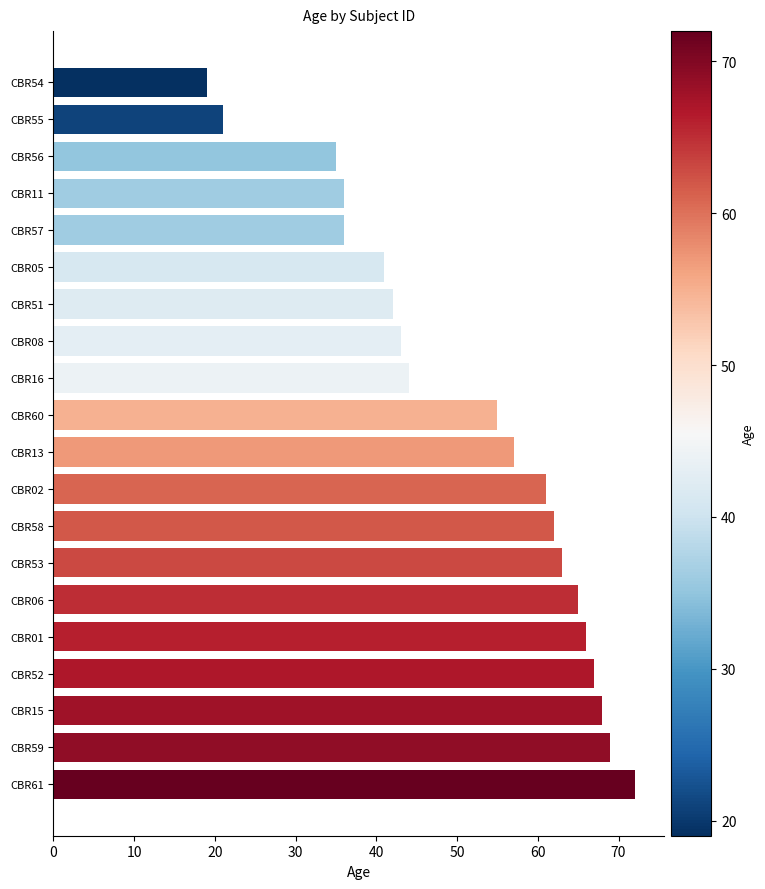

What is the difference between the second highest and second lowest values?

48